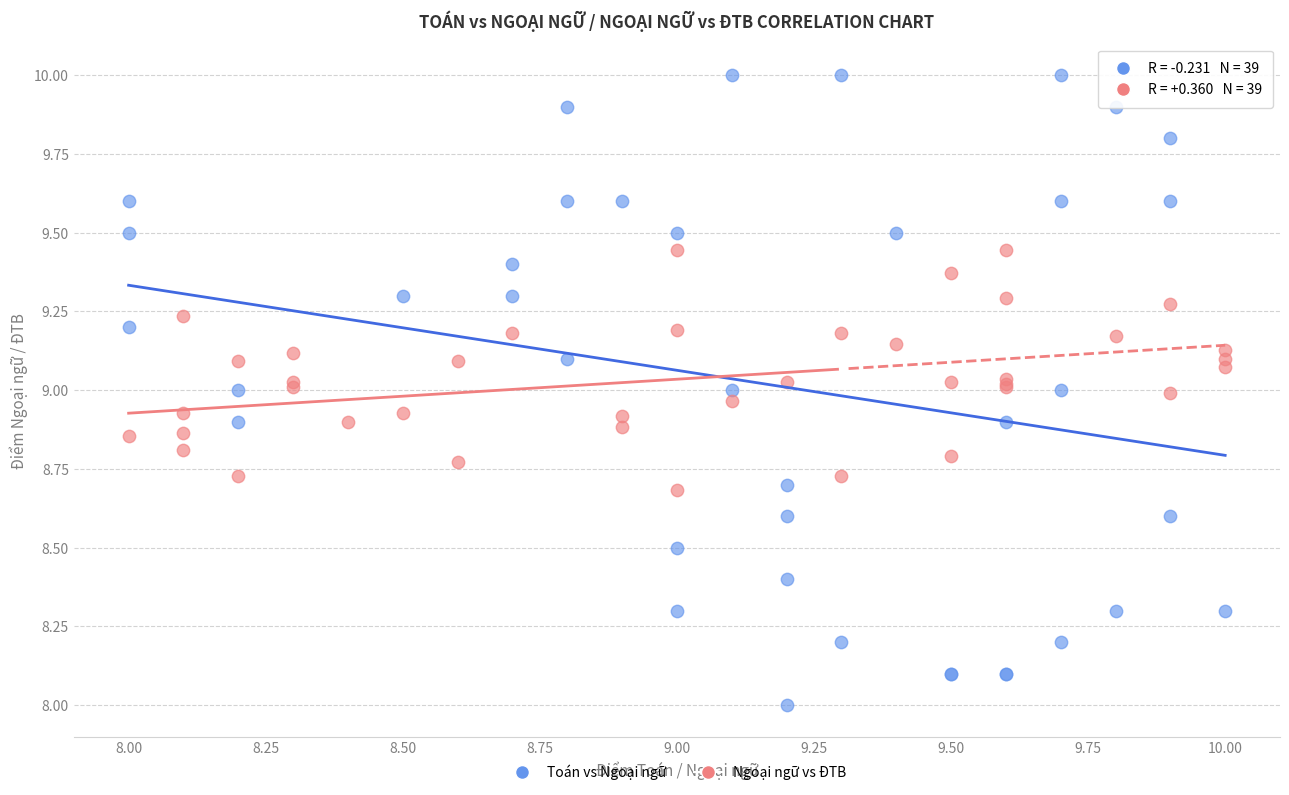

Which series contains the lowest Y value?

Toán vs Ngoại ngữ